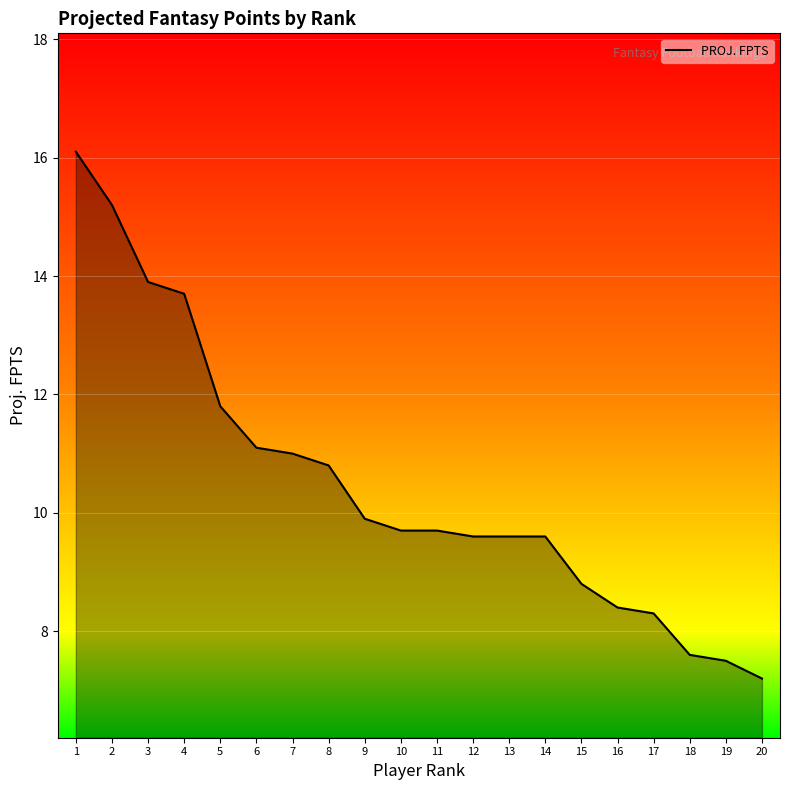

What is the difference between the maximum and minimum values?

8.9